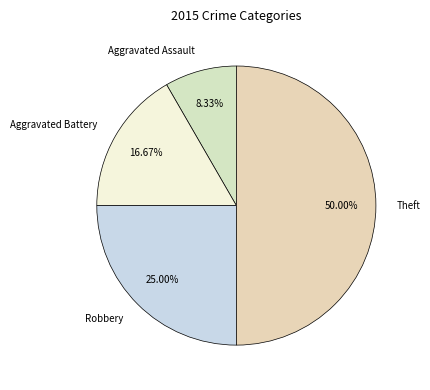

Does Aggravated Assault represent more than half of the total?

No